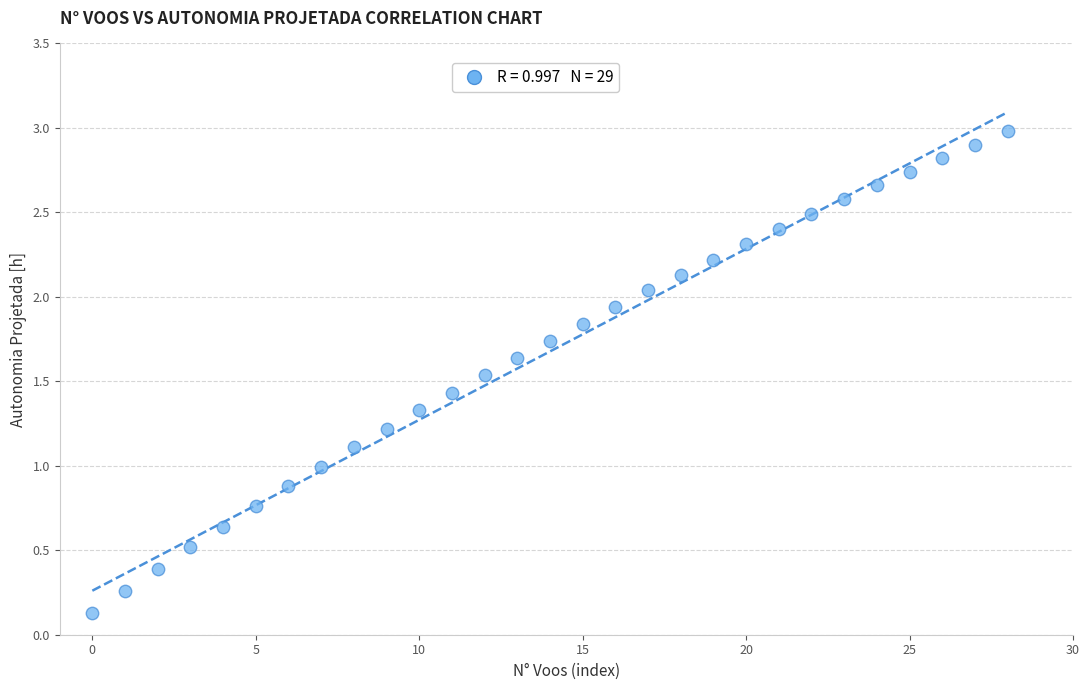

How many points are shown in the scatter plot?

29